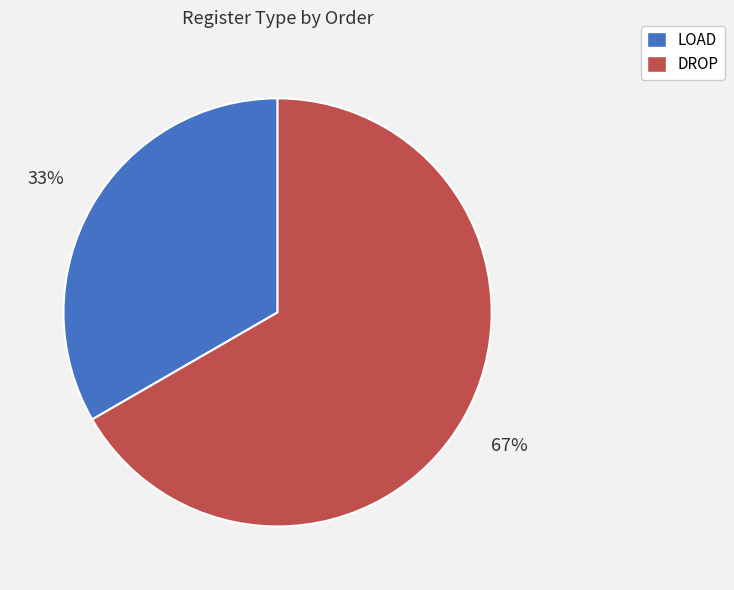

Do LOAD and DROP together represent more than half of the pie?

Yes